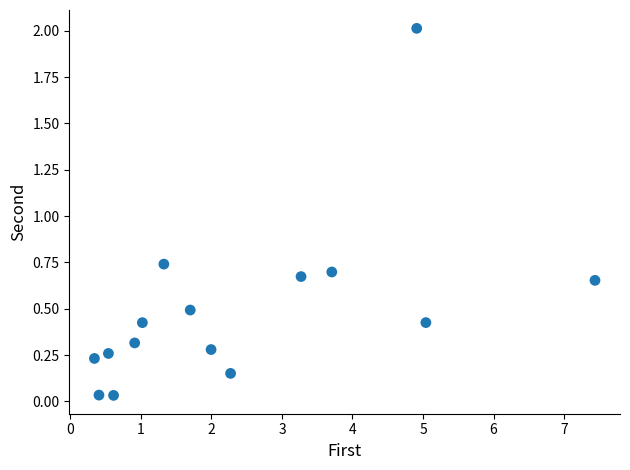

What is the range of Y values (max minus min)?

2.0